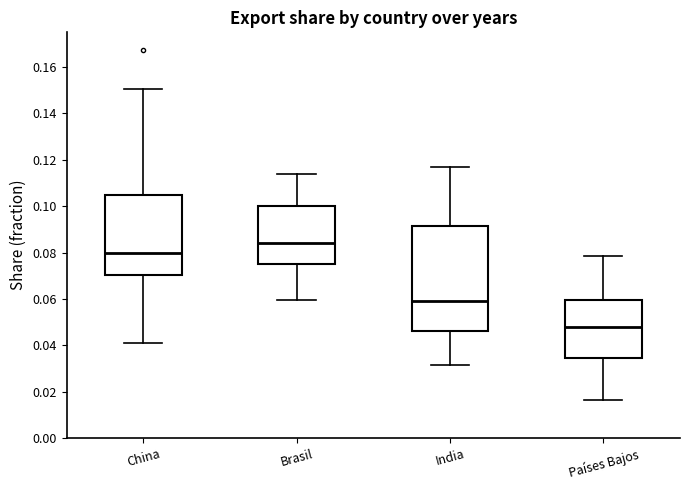

Where does the lower whisker of the box for China end on the y-axis? The values are not printed on the chart, so give them approximately, as read against the axis.

0.040